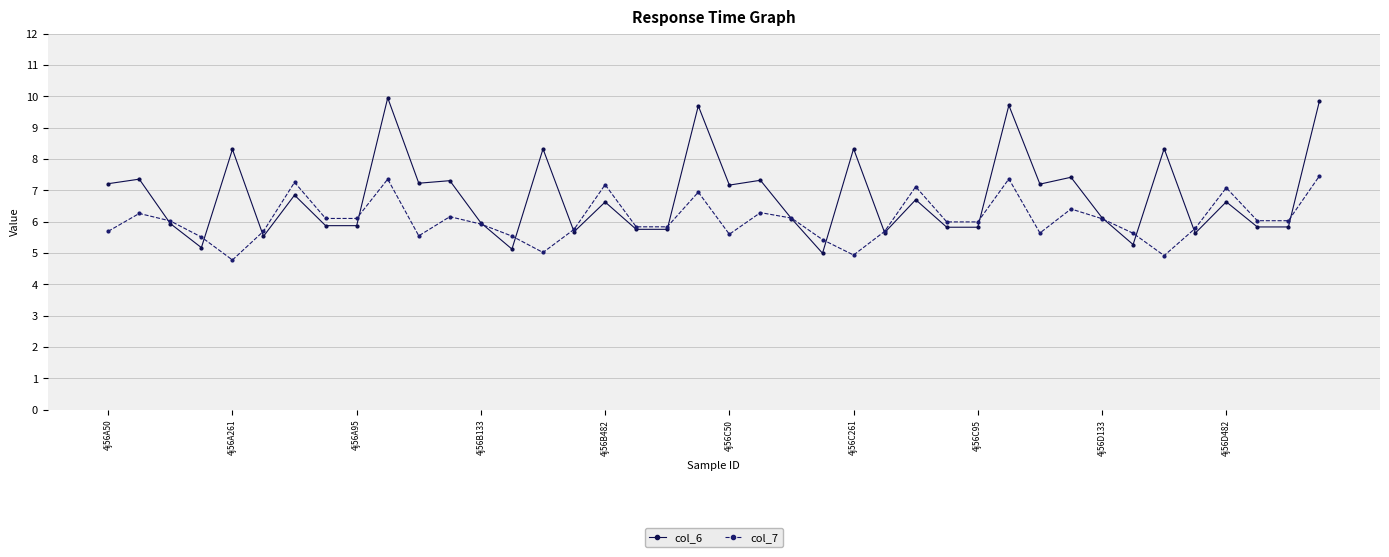

In col_6, how many points are higher than both neighbors (excluding endpoints)?

15